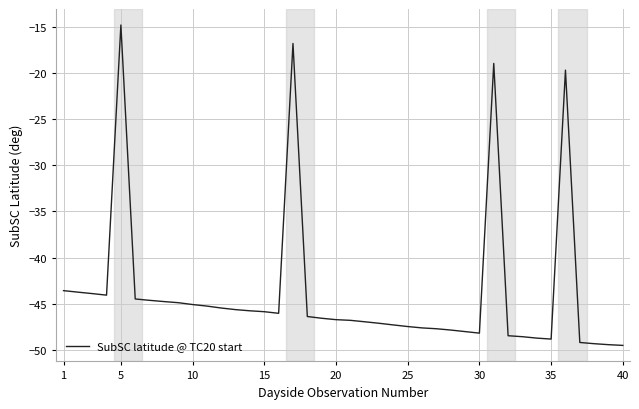

What is the smallest value displayed?

-49.5